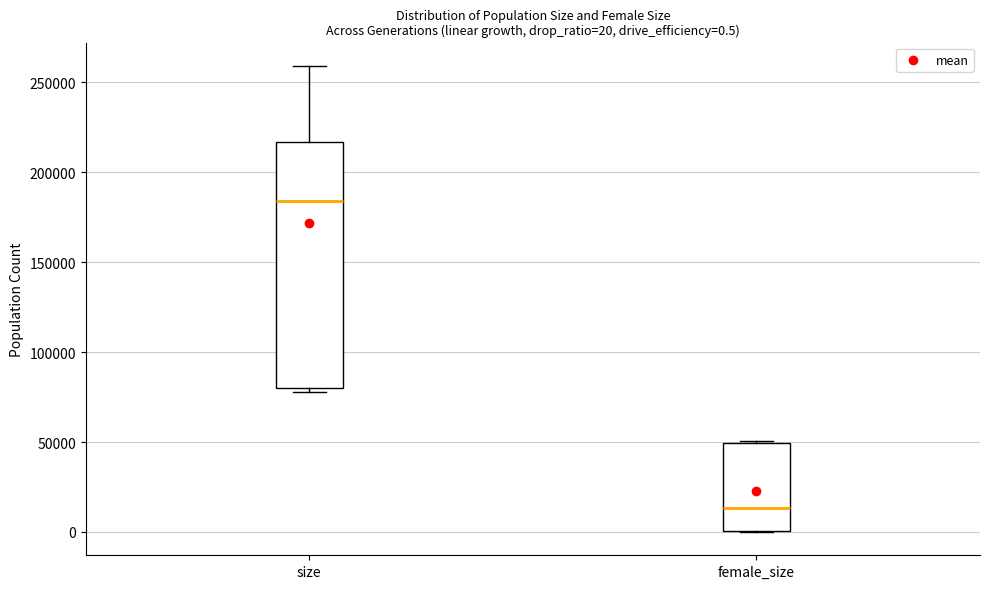

Comparing the boxes themselves (not the whiskers), which one is the tallest?

size